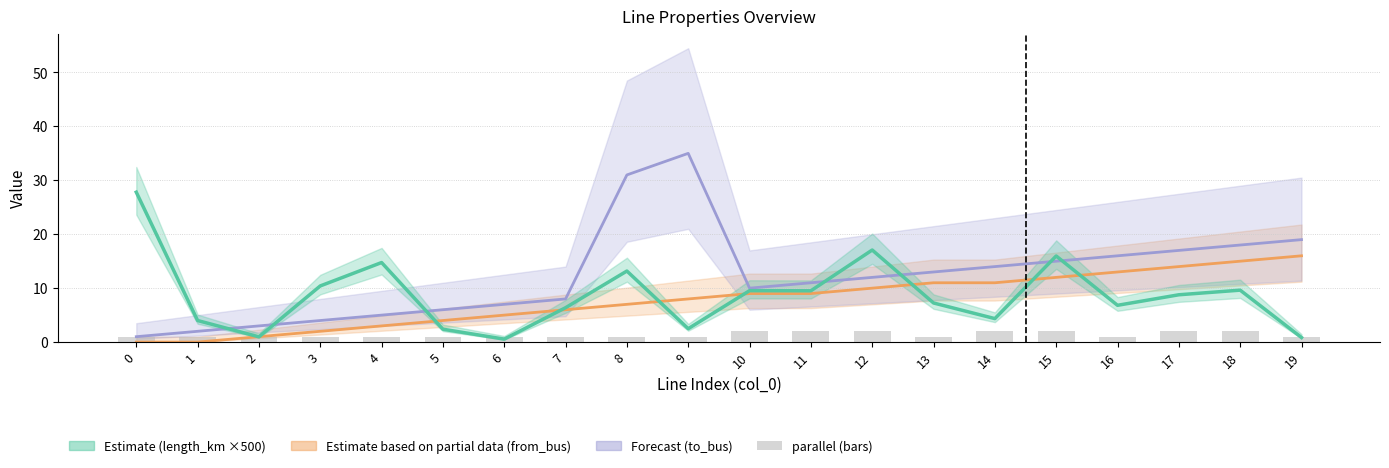

Which series has the widest spread of values?

to_bus (Forecast)